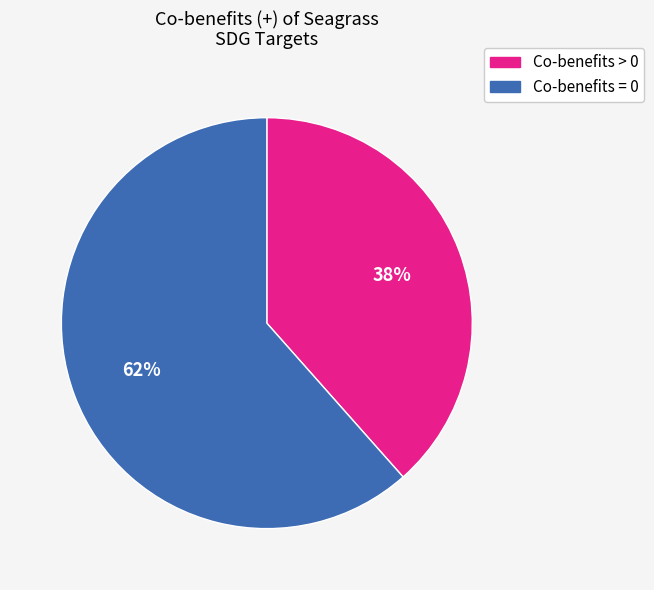

Is there any slice that represents more than half of the pie?

Yes